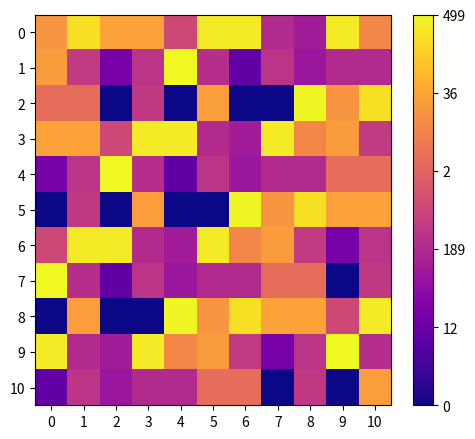

What is the maximum value shown in the chart?

13.1